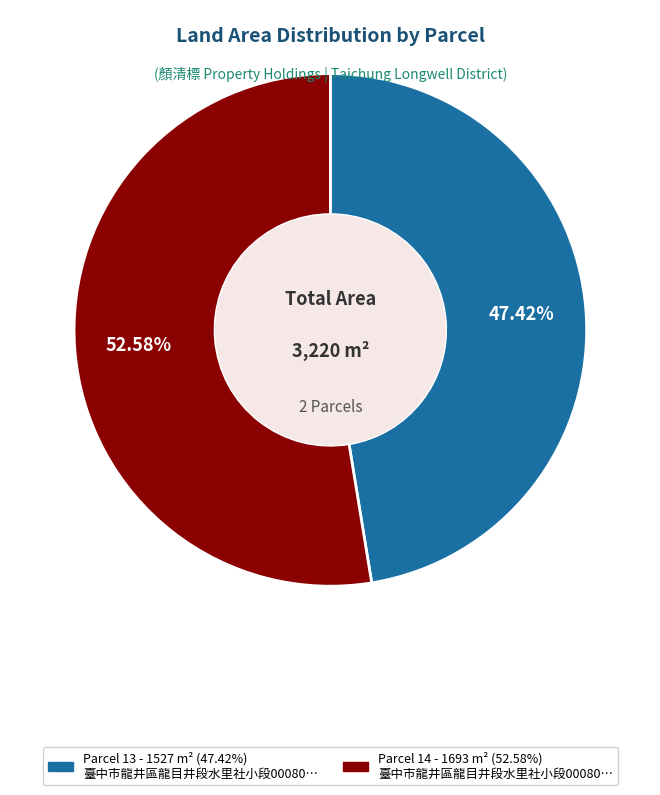

Does any single category account for the majority?

Yes